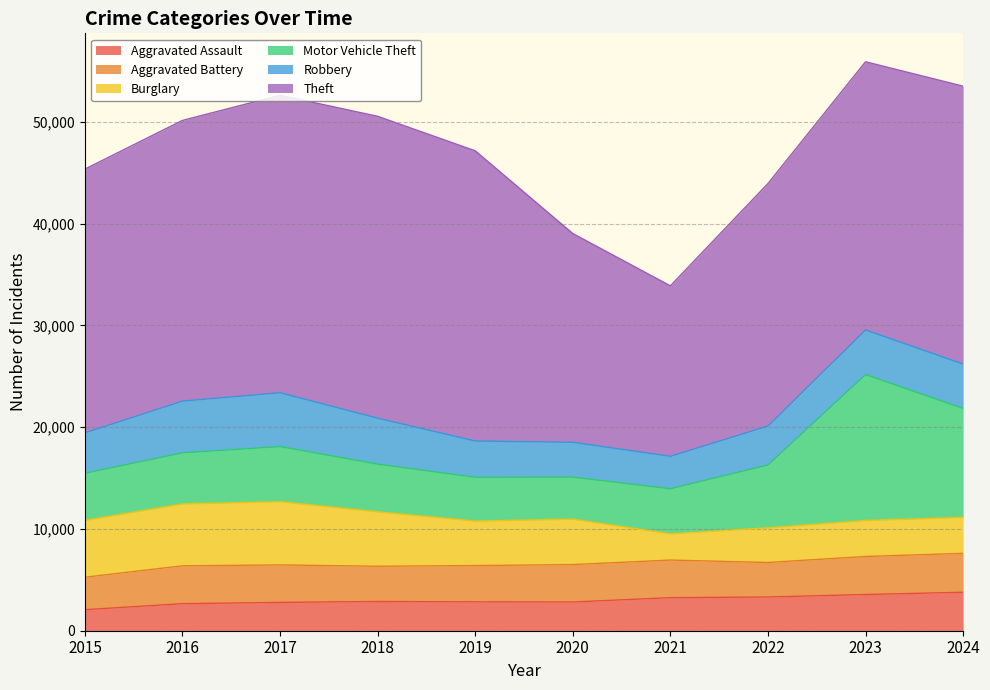

Which series has the widest spread of values?

Theft